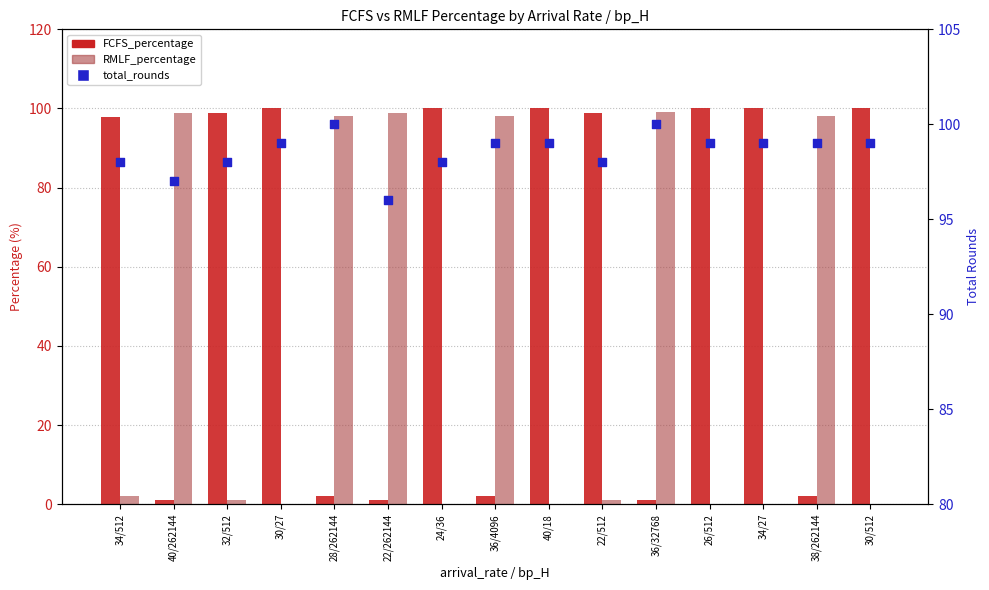

Which series has the largest total across all categories?

total_rounds